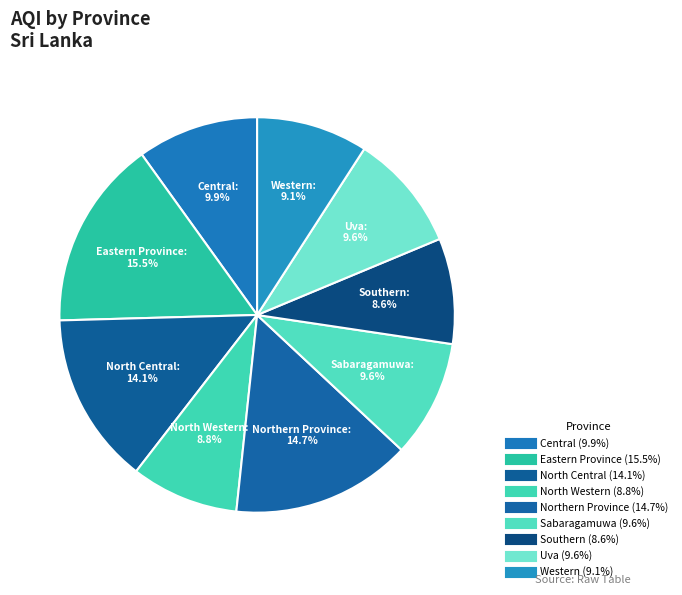

Count the number of slices in the pie.

9